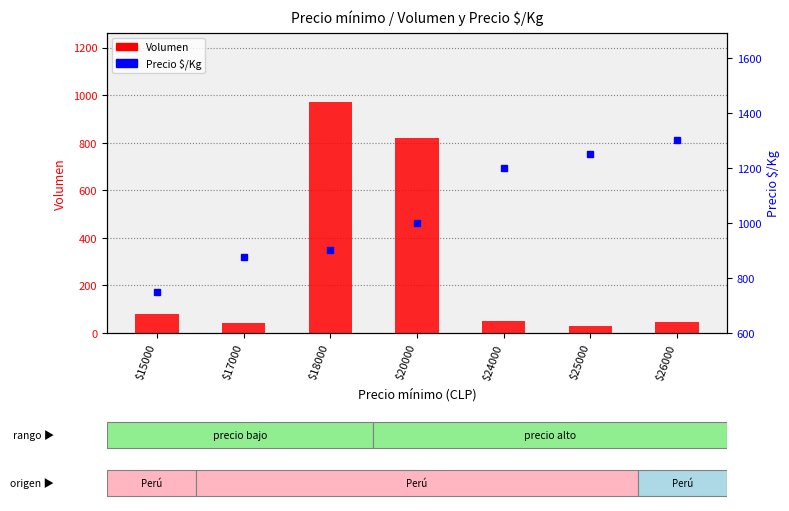

Rank the series at $24000 from lowest to highest value.

Volumen, Precio $/Kg